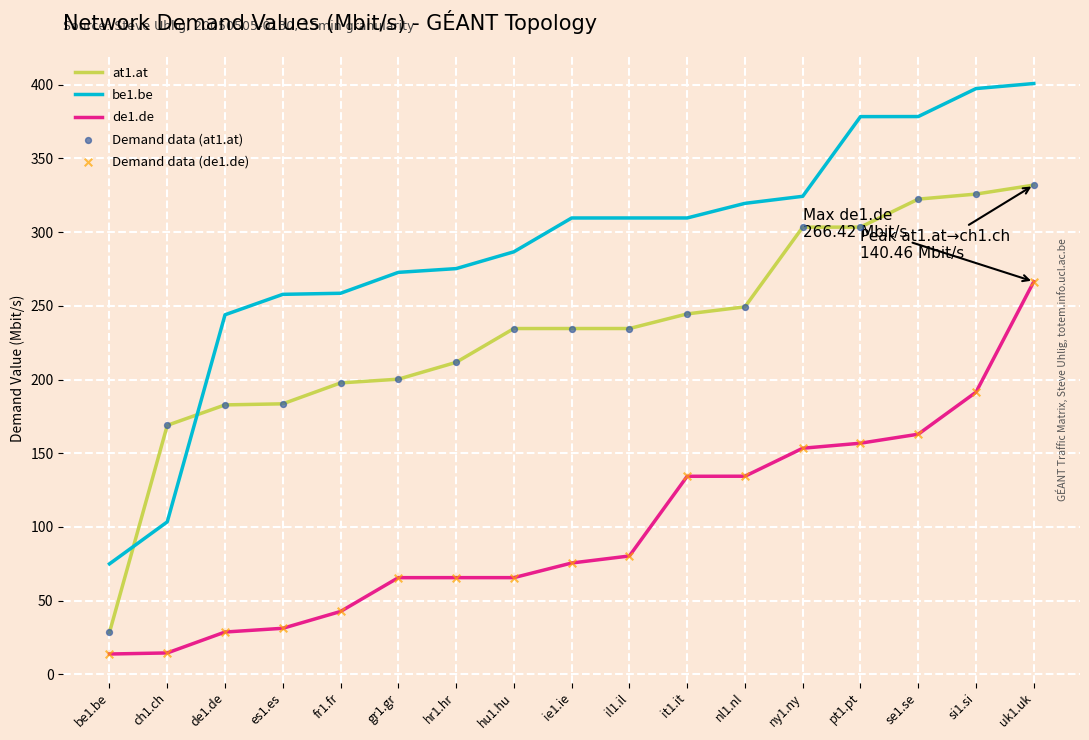

What is the difference between the highest and lowest values at pt1.pt?

221.5